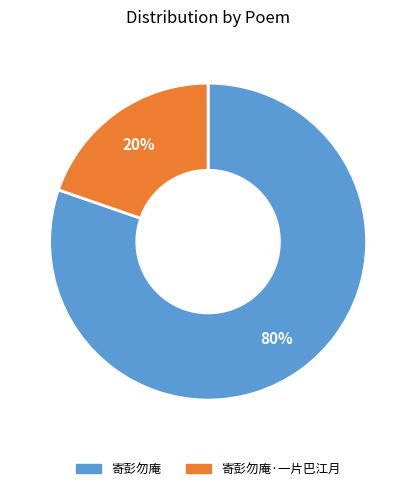

To the nearest percent, what is the average slice percentage?

50%